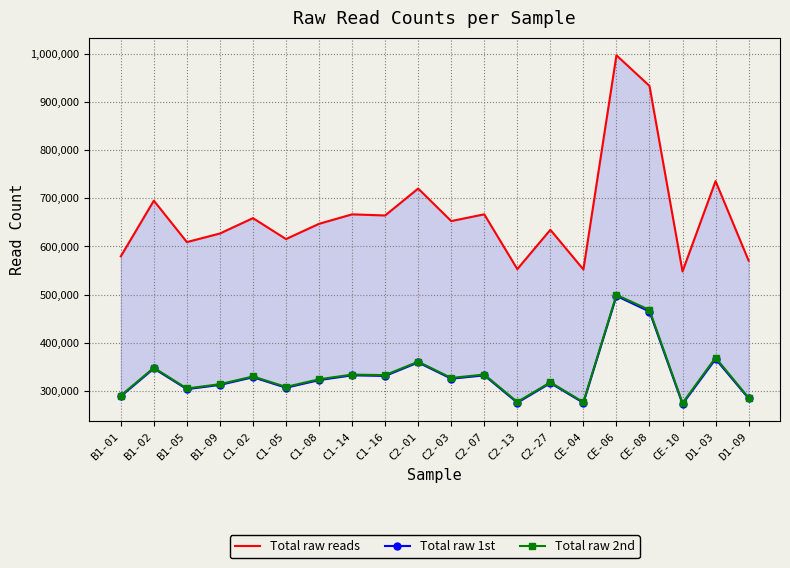

Which category has the highest value in the Total raw reads series?

CE-06